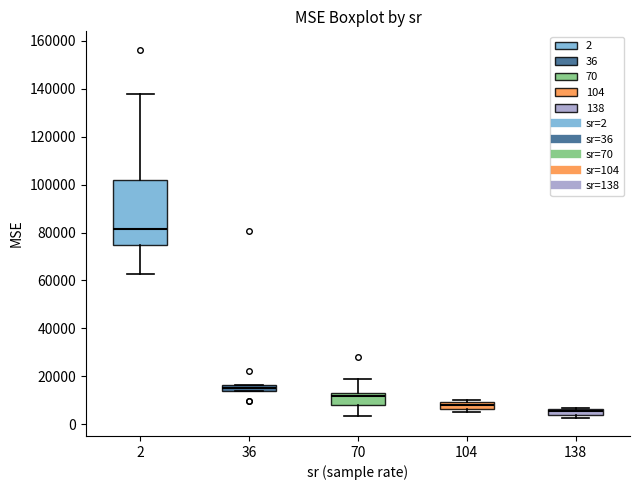

Where is the upper edge of the box at x = 2 on the y-axis? The values are not printed on the chart, so give them approximately, as read against the axis.

102000